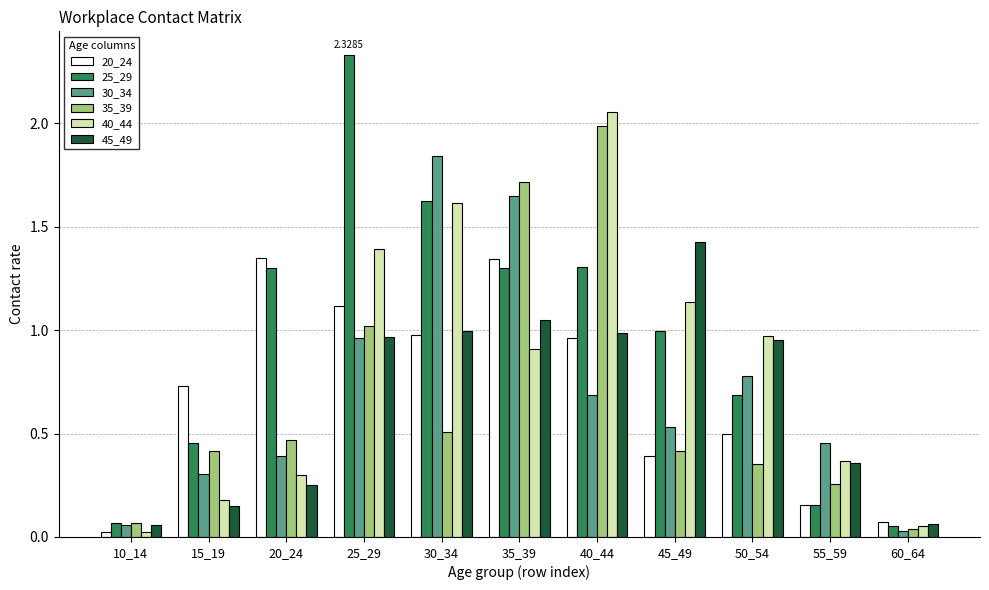

Which series has the largest total across all categories?

25_29